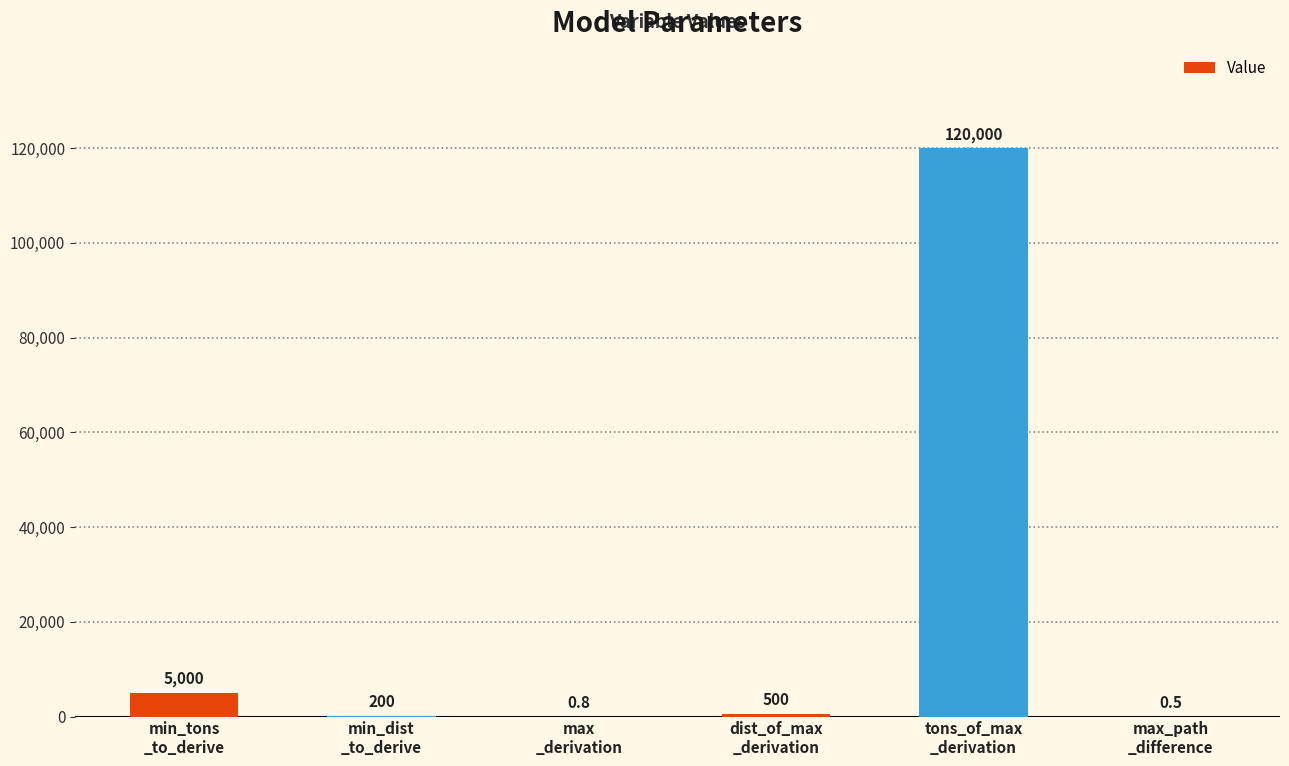

What is the maximum value shown in the chart?

120000.0